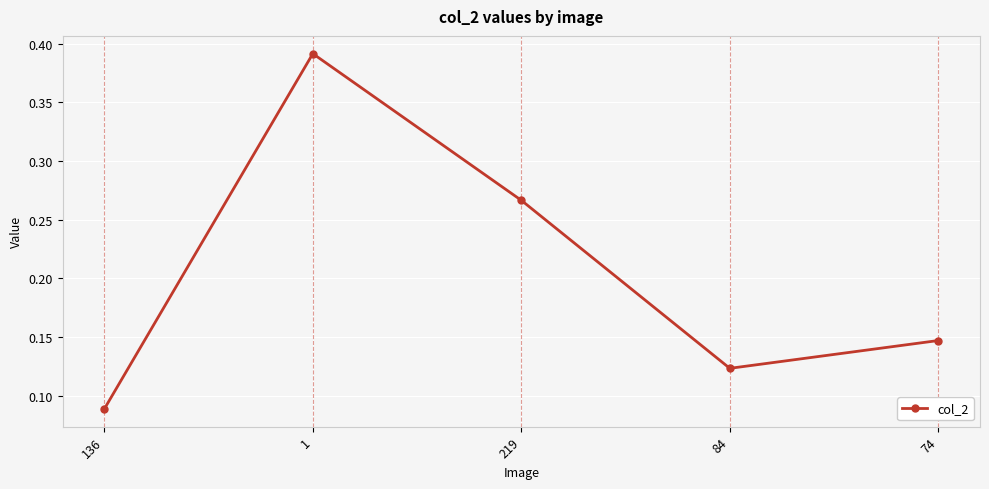

What is the average value?

0.2